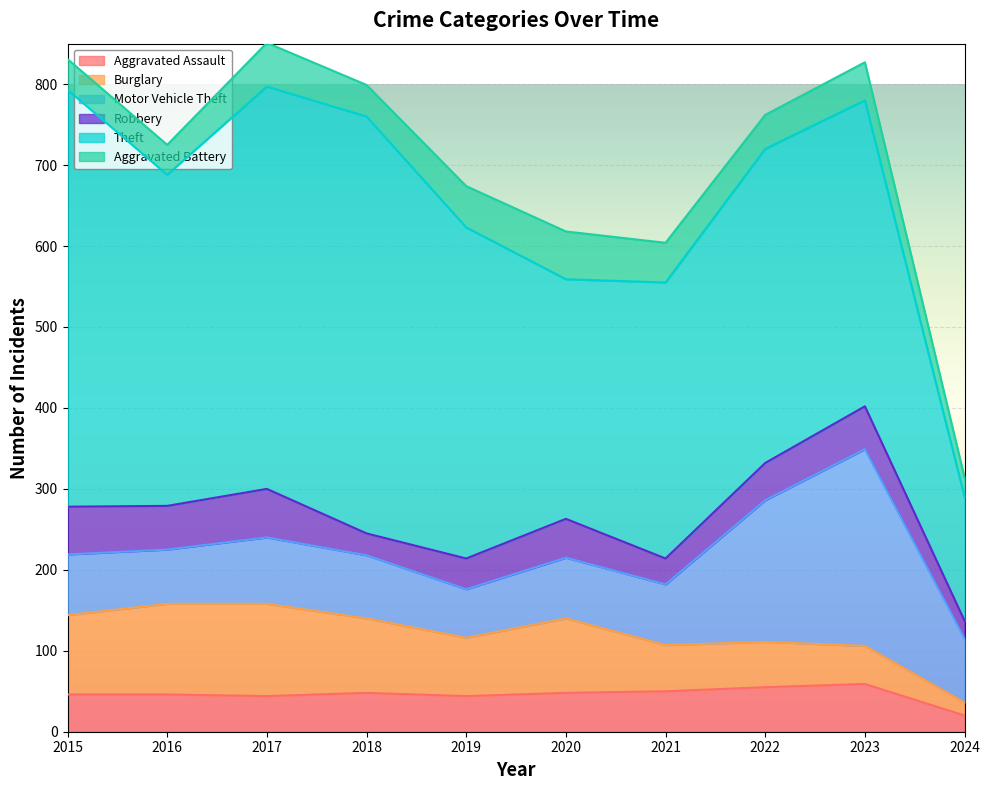

Which category has the lowest value across all series?

2024